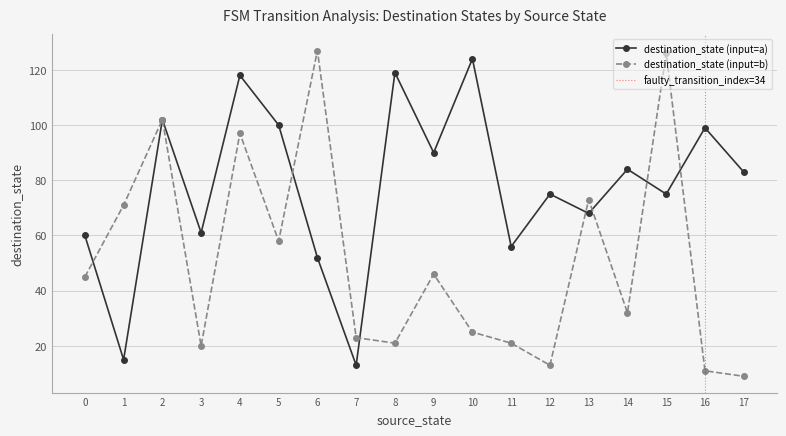

The destination_state_a series shows 30 at 0. True or false?

False